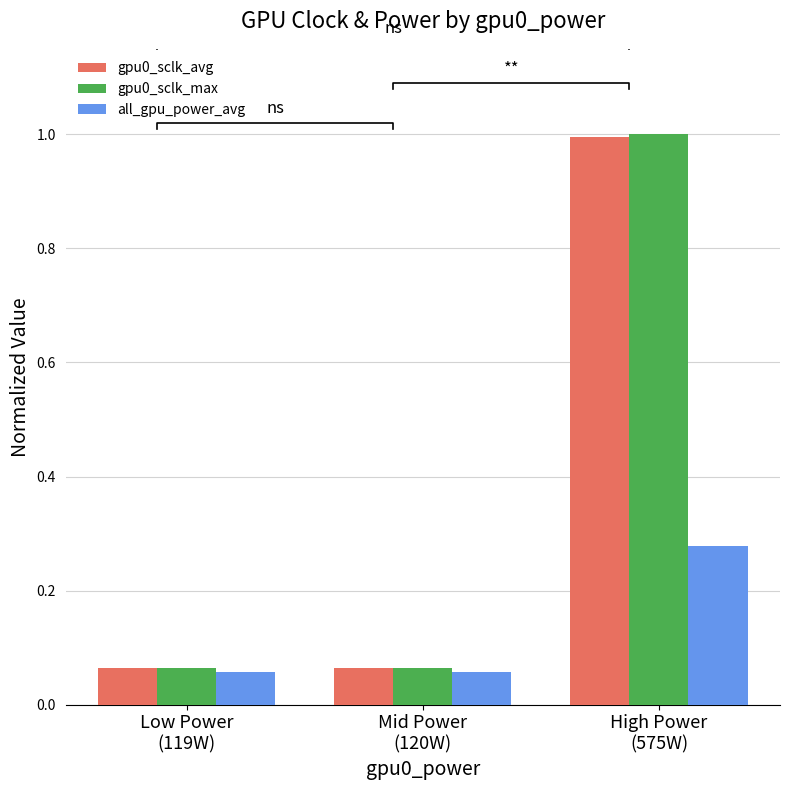

Reading left to right, list all the values displayed in this chart.

gpu0_sclk_avg: Low Power
(119W)=0.1	Mid Power
(120W)=0.1	High Power
(575W)=1.0
gpu0_sclk_max: Low Power
(119W)=0.1	Mid Power
(120W)=0.1	High Power
(575W)=1.0
all_gpu_power_avg: Low Power
(119W)=0.1	Mid Power
(120W)=0.1	High Power
(575W)=0.3